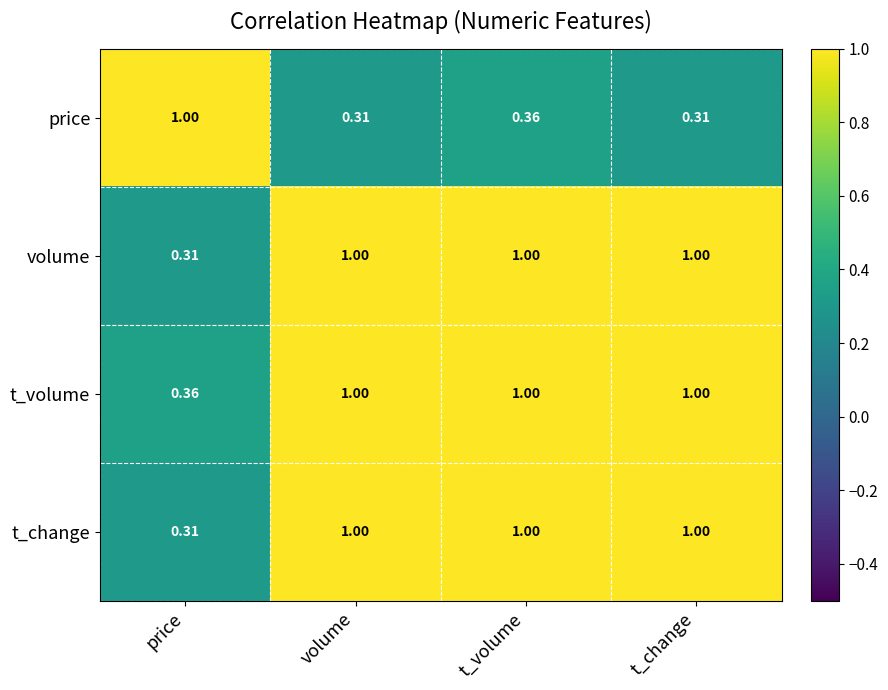

Which category has the lowest value in the t_volume series?

price